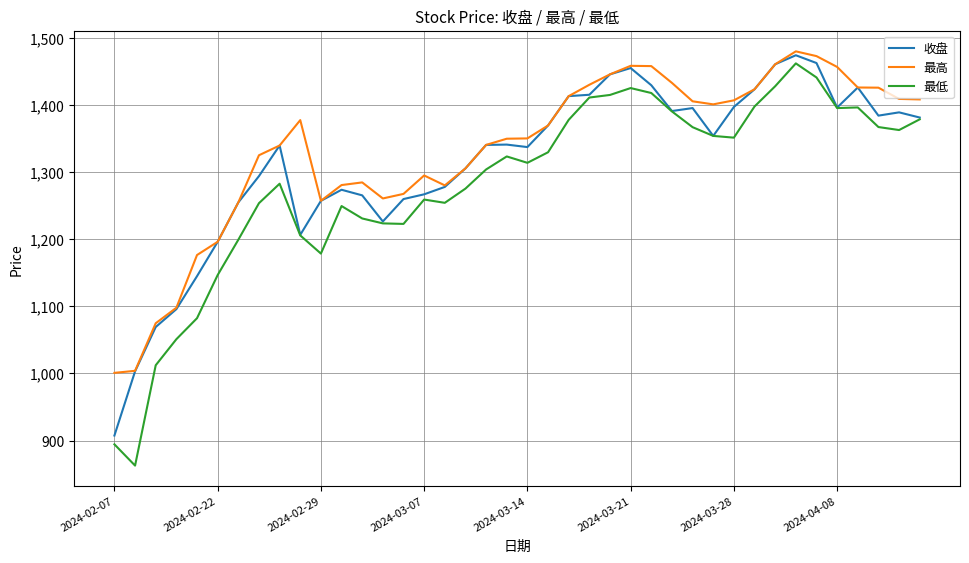

True or false: 最低 and 最高 cross at least once.

False